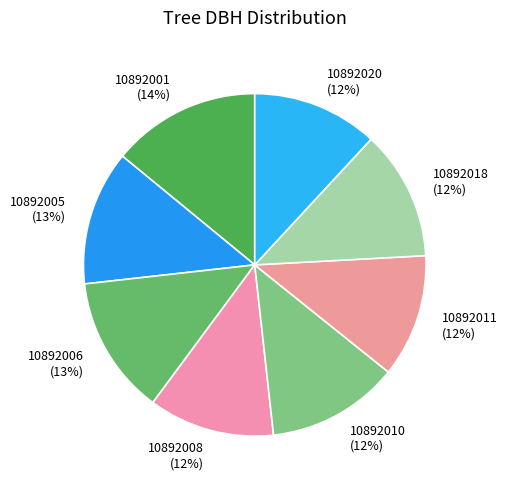

Combined, do 10892018 and 10892005 account for over 50%?

No